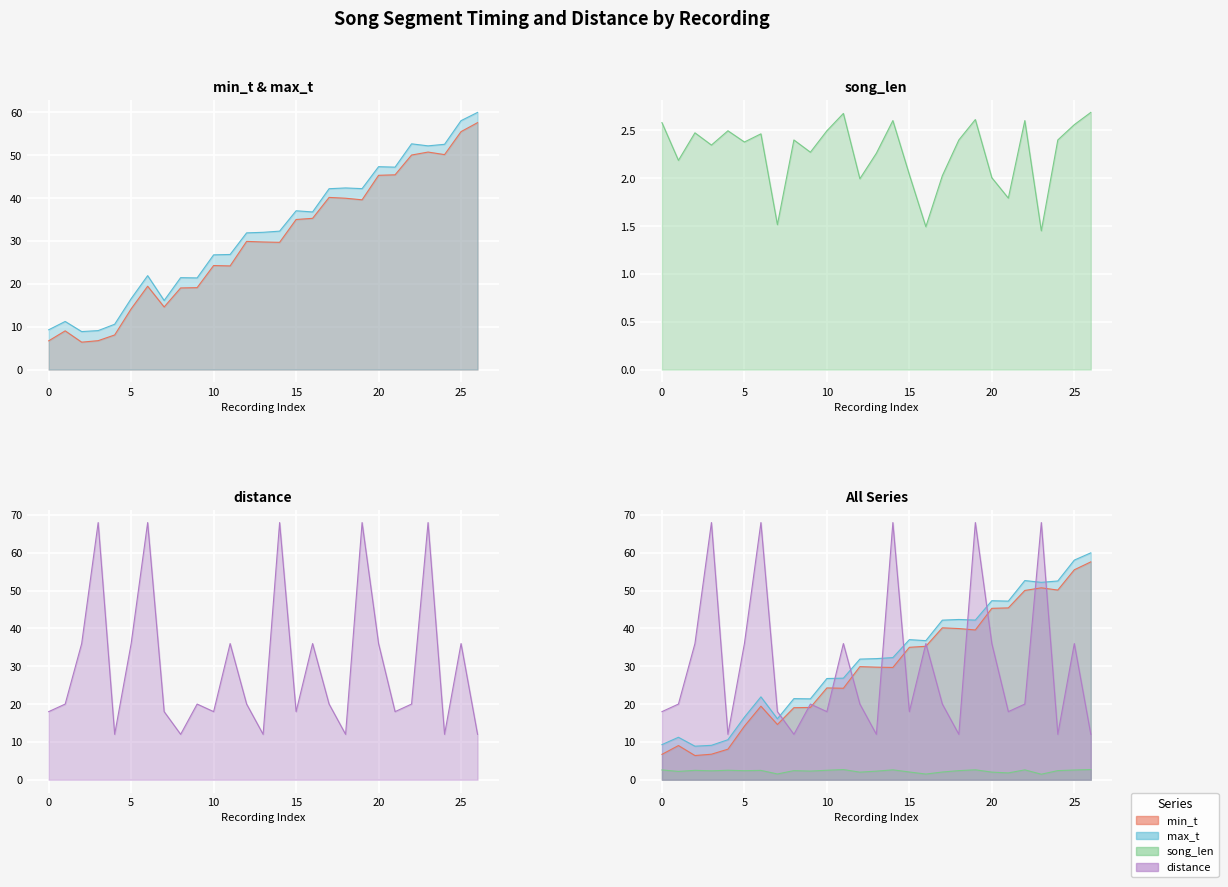

Rank the categories by max_t value from lowest to highest.

2, 3, 0, 4, 1, 7, 5, 9, 8, 6, 10, 11, 12, 13, 14, 16, 15, 17, 19, 18, 21, 20, 23, 24, 22, 25, 26